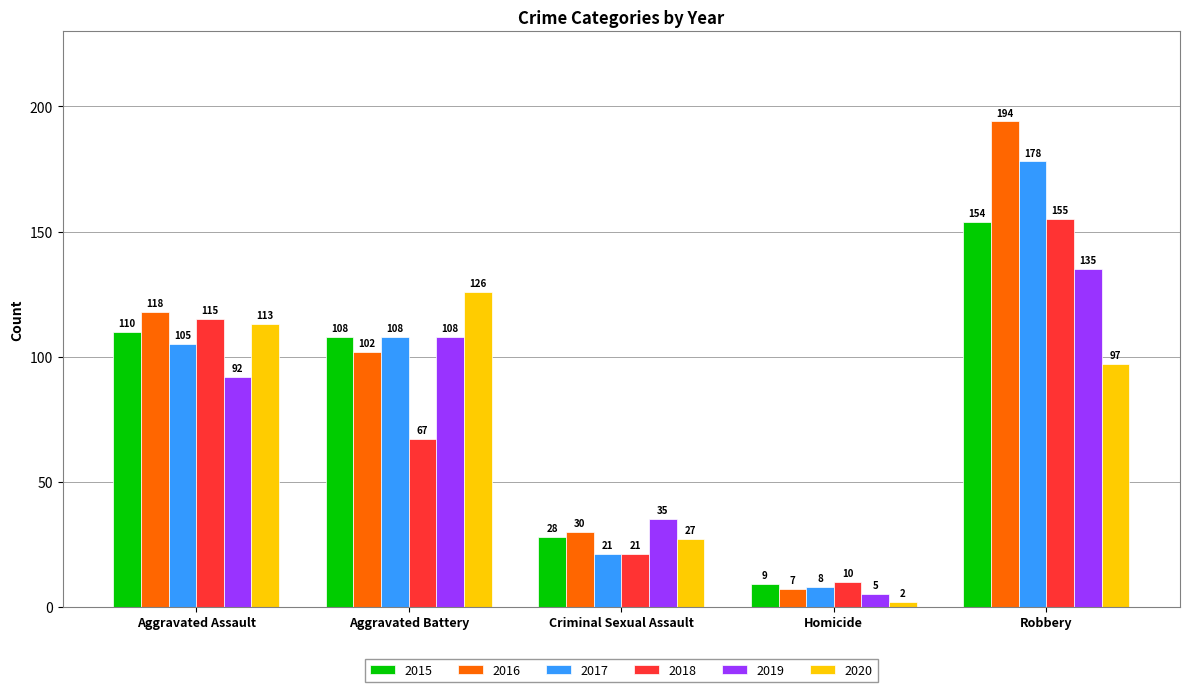

What is the difference between the highest and lowest values at Criminal Sexual Assault?

14